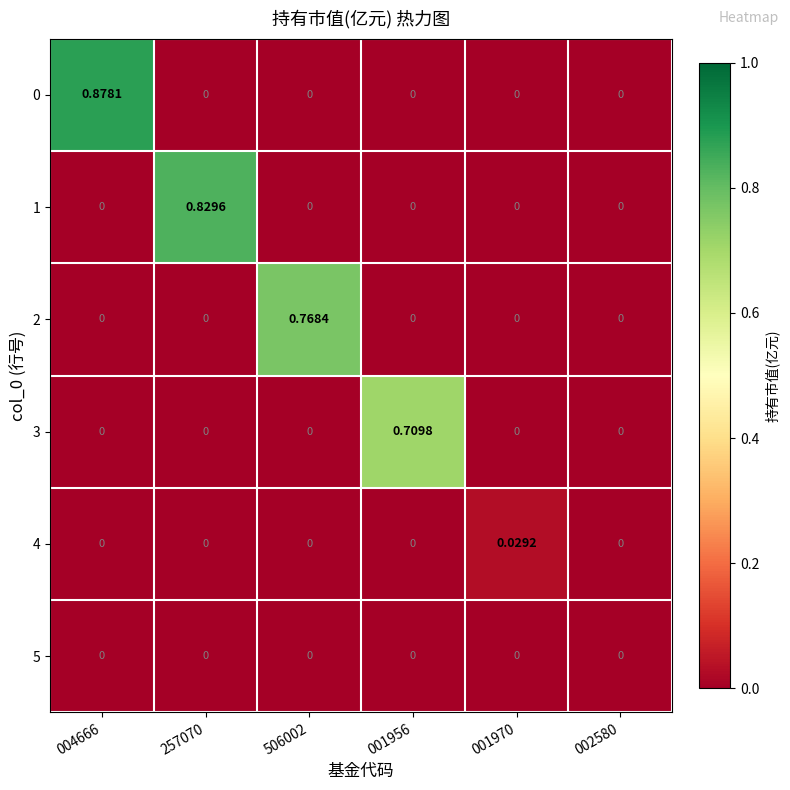

How many distinct data groups are displayed?

6